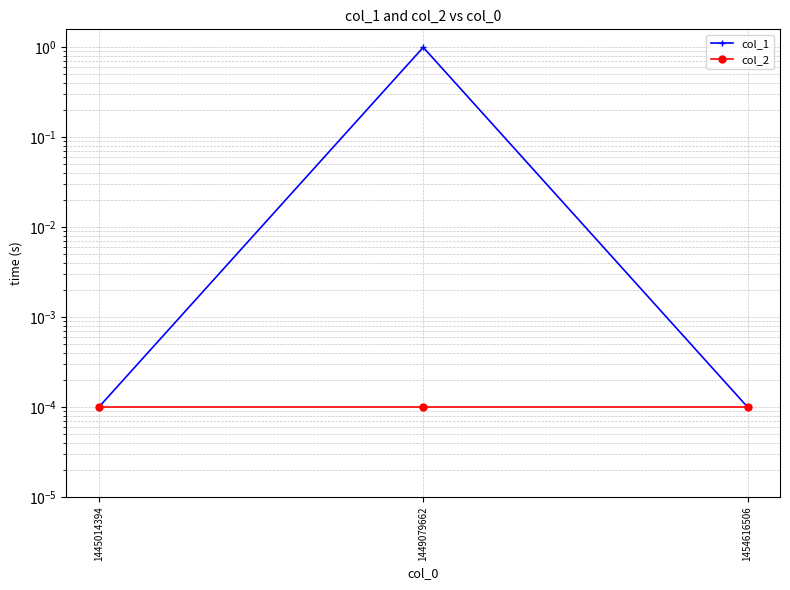

Which series has the largest total across all categories?

col_1